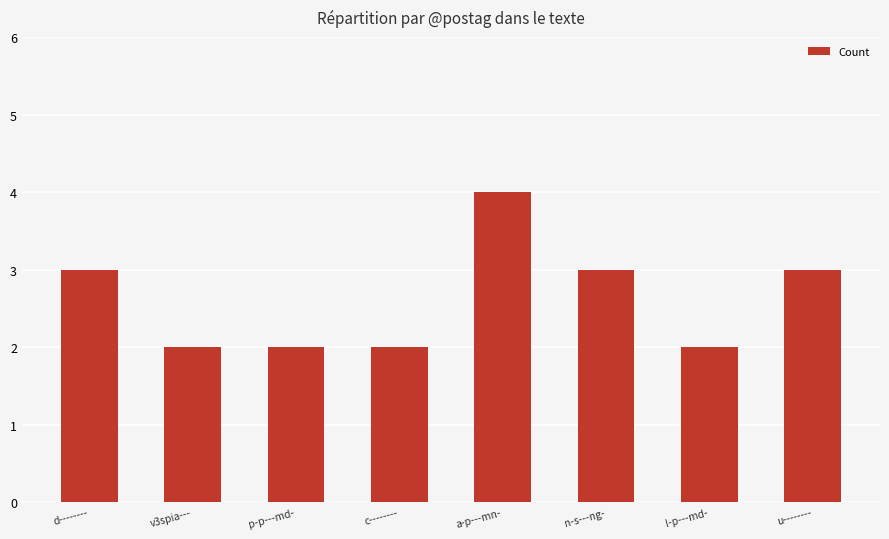

What is the label of the 5th bar from the right?

c--------